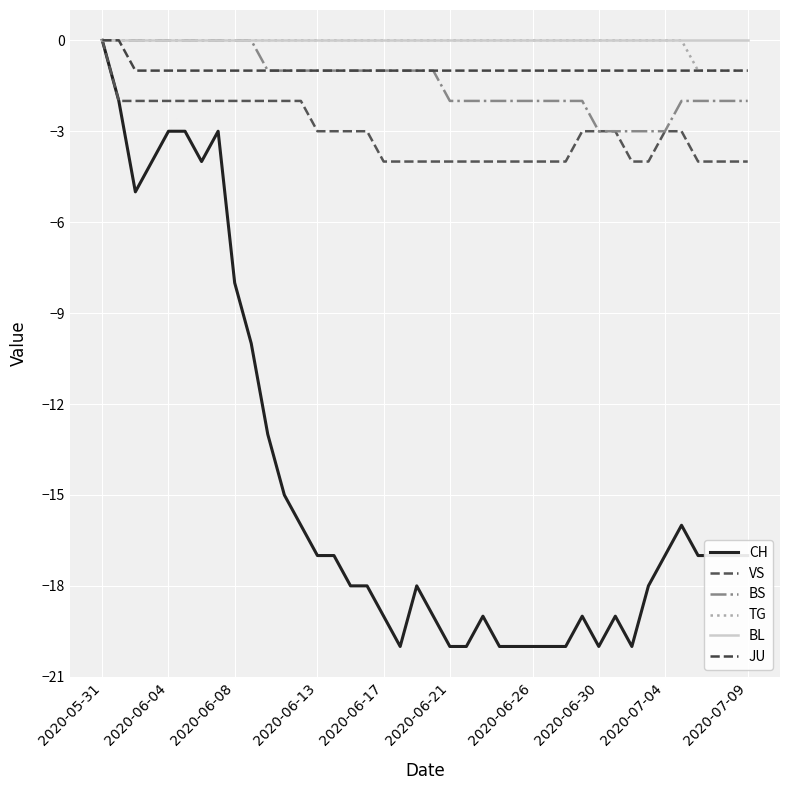

What is the difference between the maximum and minimum values in the CH series?

20